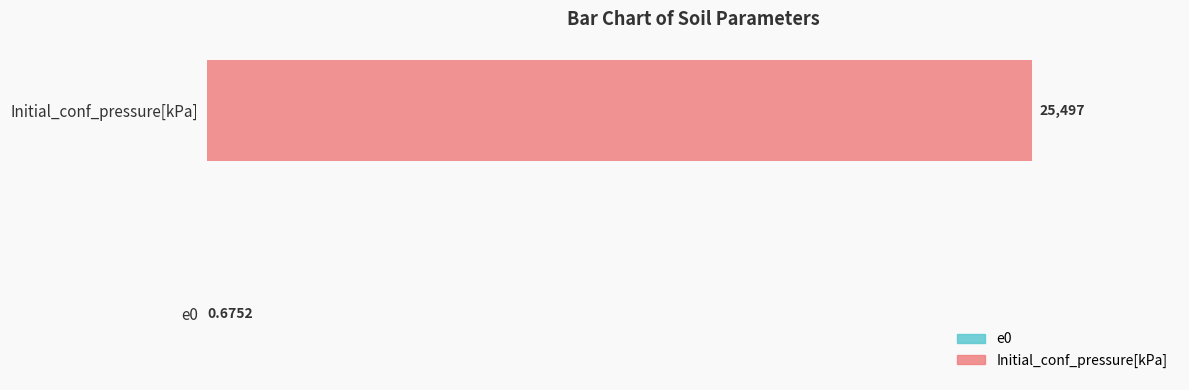

What position from the left is Initial_conf_pressure[kPa]?

2